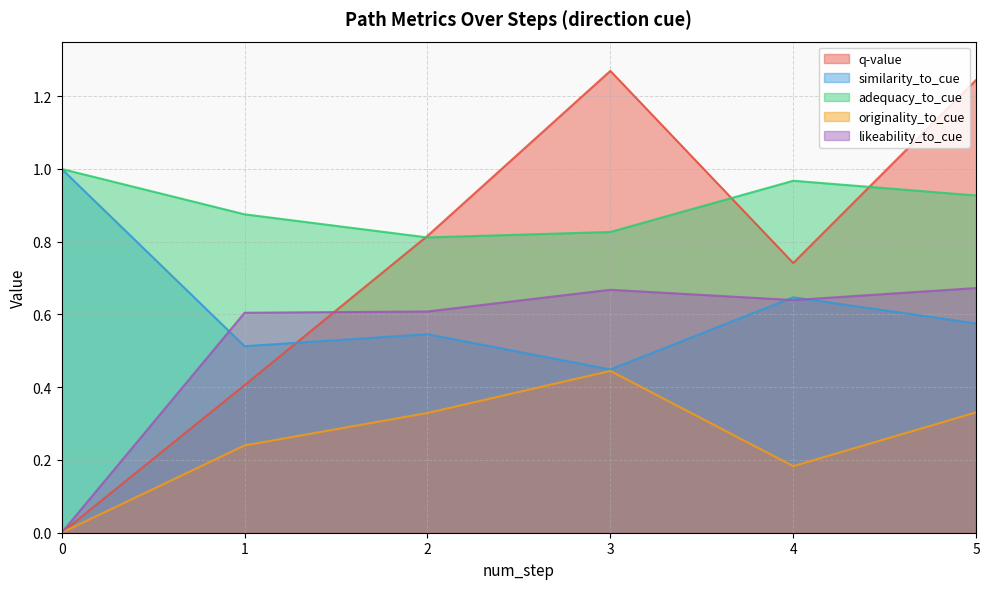

How many values in the originality_to_cue series exceed 0?

5